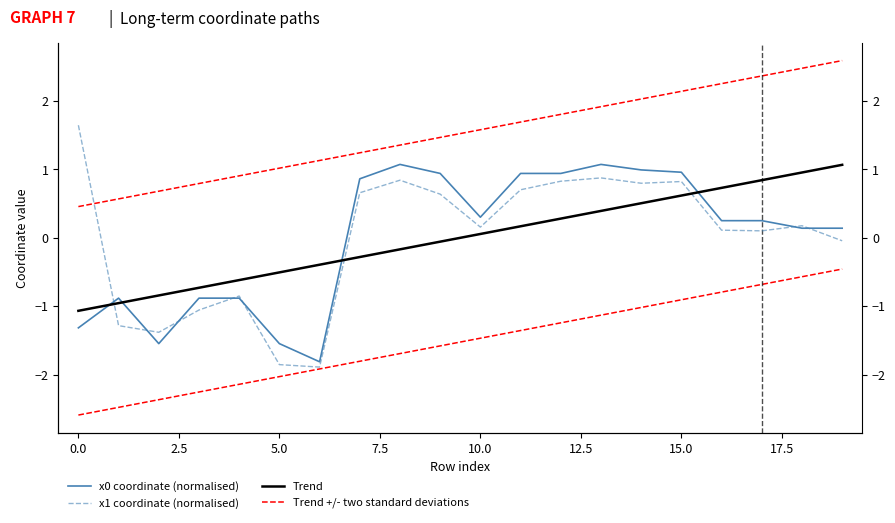

True or false: Trend +/- two standard deviations has a value of 2.9 at 14.

False